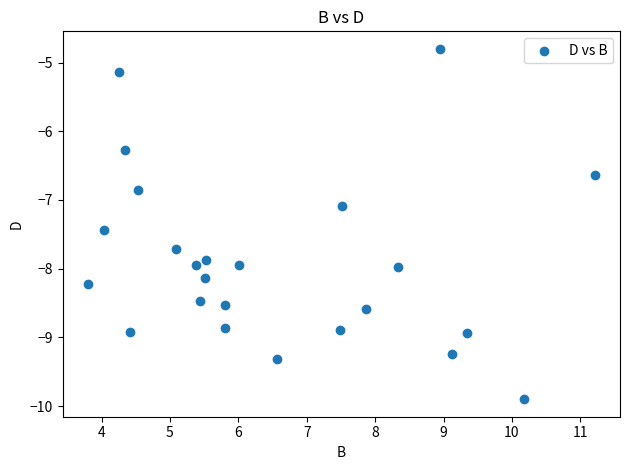

What is the range of Y values (max minus min)?

5.1